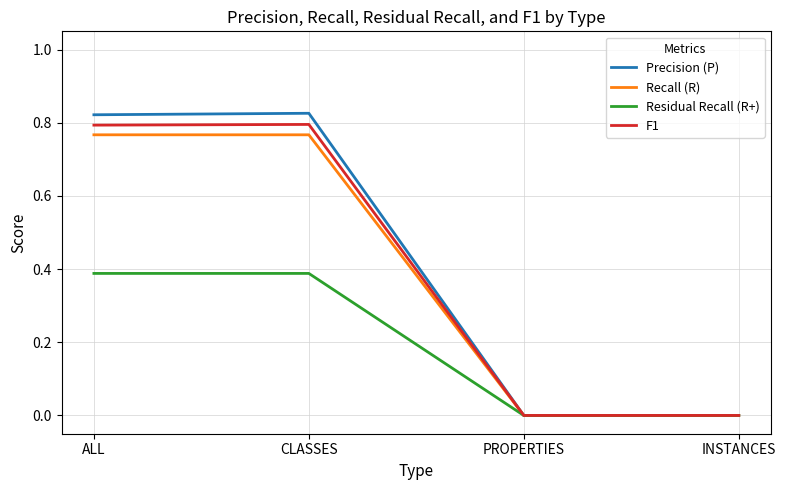

The value of Precision (P) at ALL is 0.8. True or false?

True